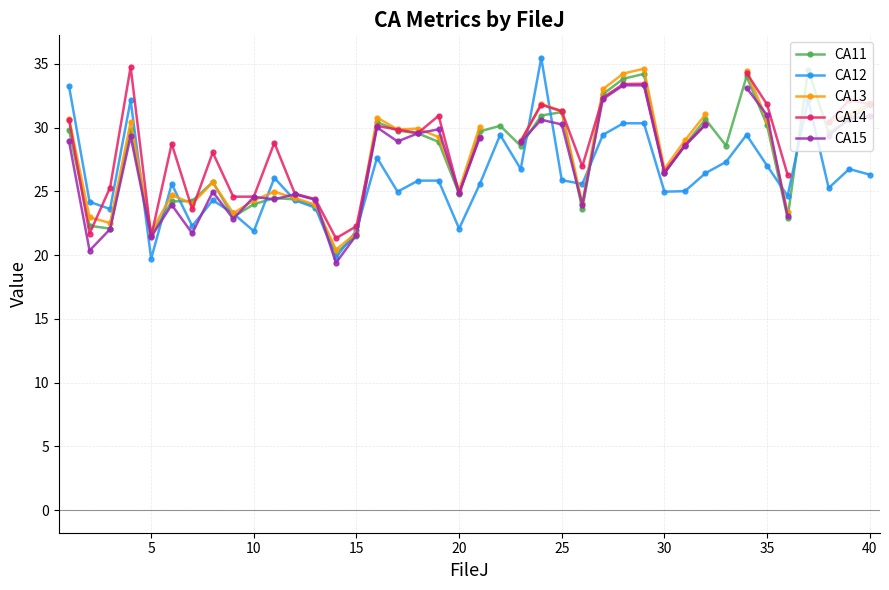

True or false: CA11 has more than 0 points higher than both neighbors.

True